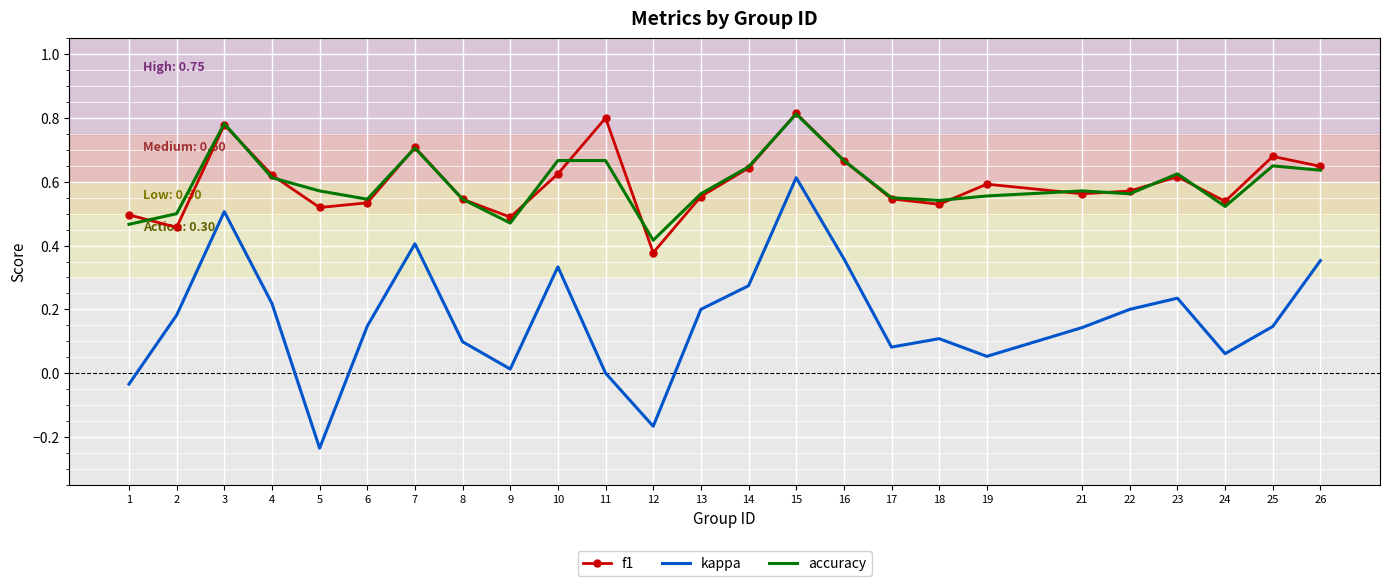

True or false: kappa has more than 0 interior local peaks.

True